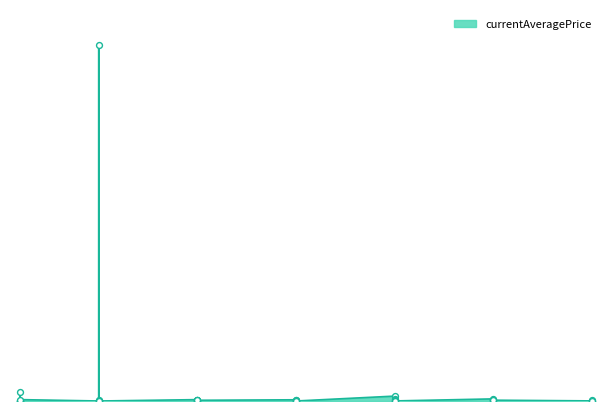

Between 5 and 1, which is larger?

1